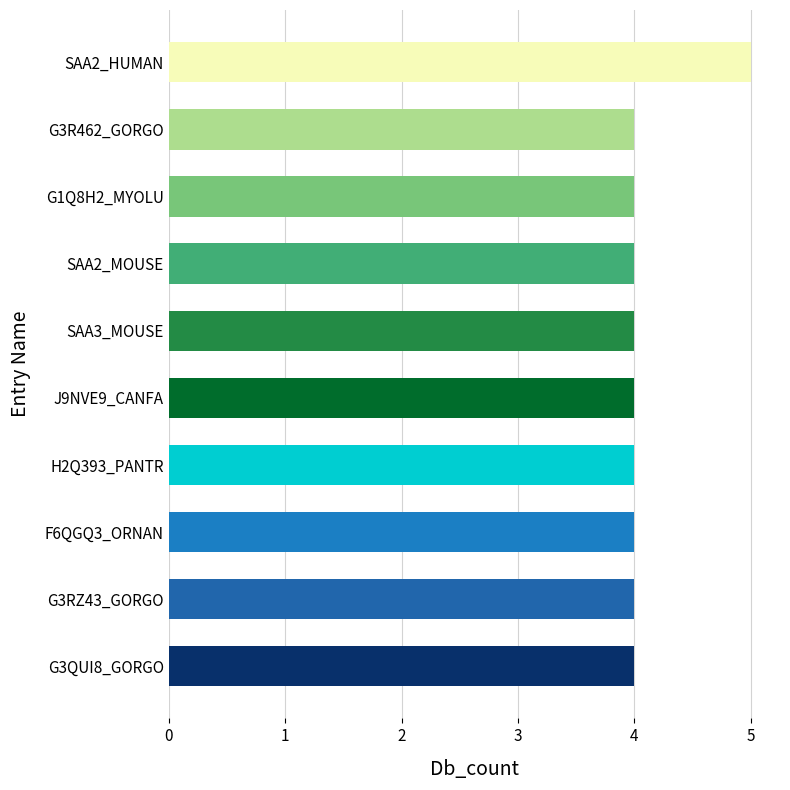

Rank the categories by value from lowest to highest.

G3R462_GORGO, G1Q8H2_MYOLU, SAA2_MOUSE, SAA3_MOUSE, J9NVE9_CANFA, H2Q393_PANTR, F6QGQ3_ORNAN, G3RZ43_GORGO, G3QUI8_GORGO, SAA2_HUMAN